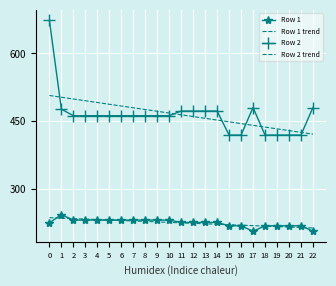

Reading right to left, extract all data points from this chart.

Row 1: 206.8	218.9	218.9	218.9	218.9	206.8	218.9	218.9	226.3	226.3	226.3	226.3	231.5	231.5	231.5	231.5	231.5	231.5	231.5	231.5	231.5	243.6	225.3
Row 1 trend: 214.0	215.1	216.1	217.1	218.2	219.2	220.2	221.3	222.3	223.4	224.4	225.4	226.5	227.5	228.5	229.6	230.6	231.6	232.7	233.7	234.7	235.8	236.8
Row 2: 480.4	419.5	419.5	419.5	419.5	480.4	419.5	419.5	472.6	472.6	472.6	472.6	462.3	462.3	462.3	462.3	462.3	462.3	462.3	462.3	462.3	476.8	673.0
Row 2 trend: 421.6	425.5	429.3	433.2	437.1	441.0	444.9	448.8	452.6	456.5	460.4	464.3	468.2	472.1	476.0	479.8	483.7	487.6	491.5	495.4	499.3	503.1	507.0